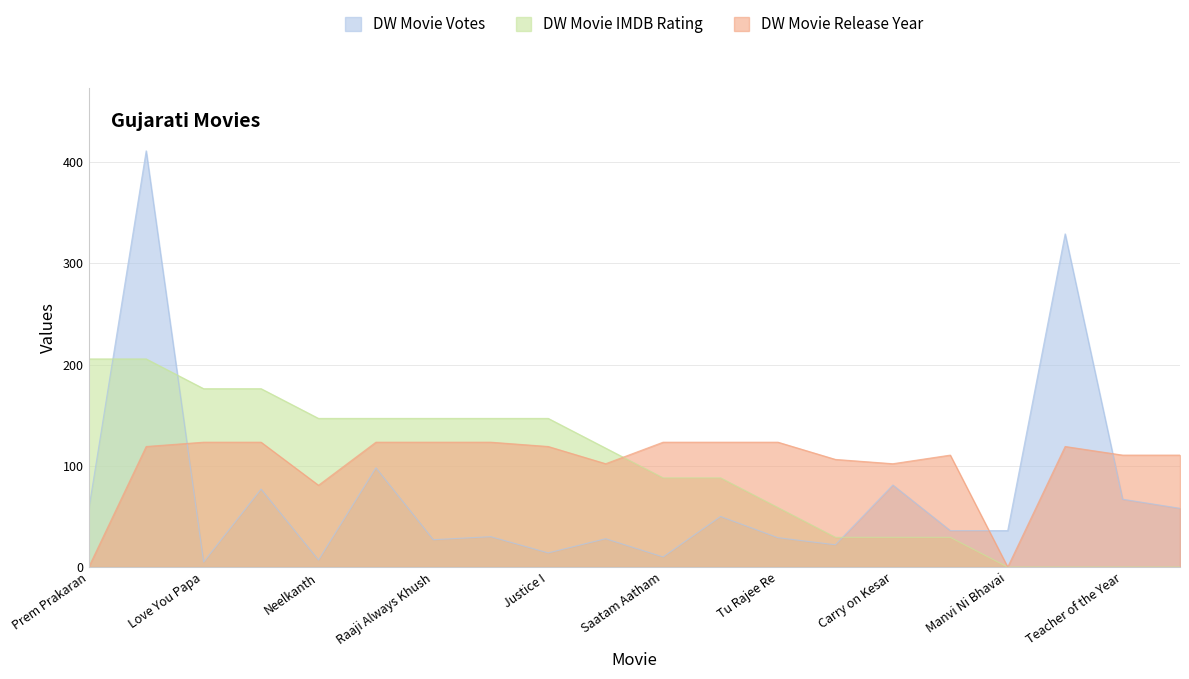

What is the approximate value of DW Movie Votes at Justice I?

14.0